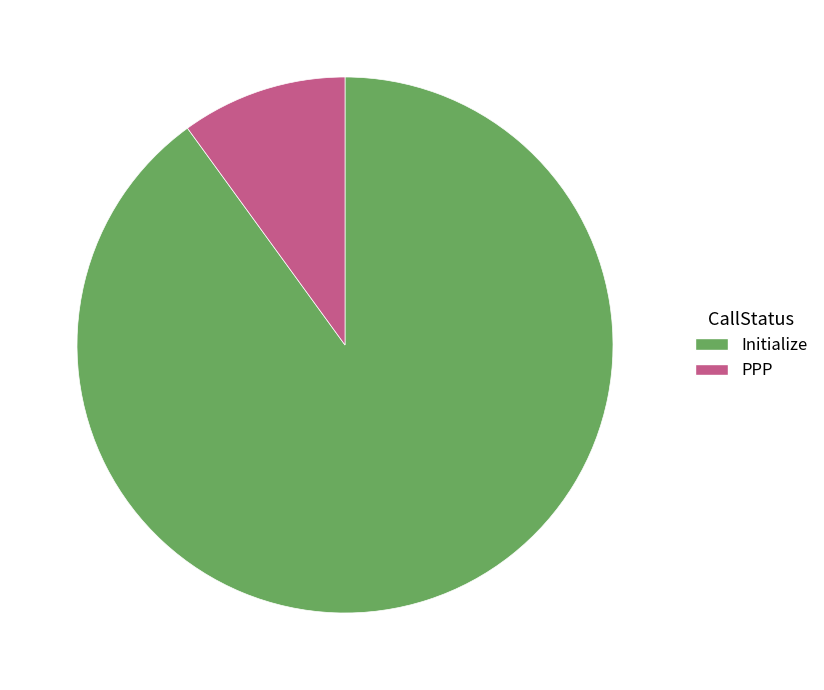

True or false: PPP accounts for 10% of the total.

True